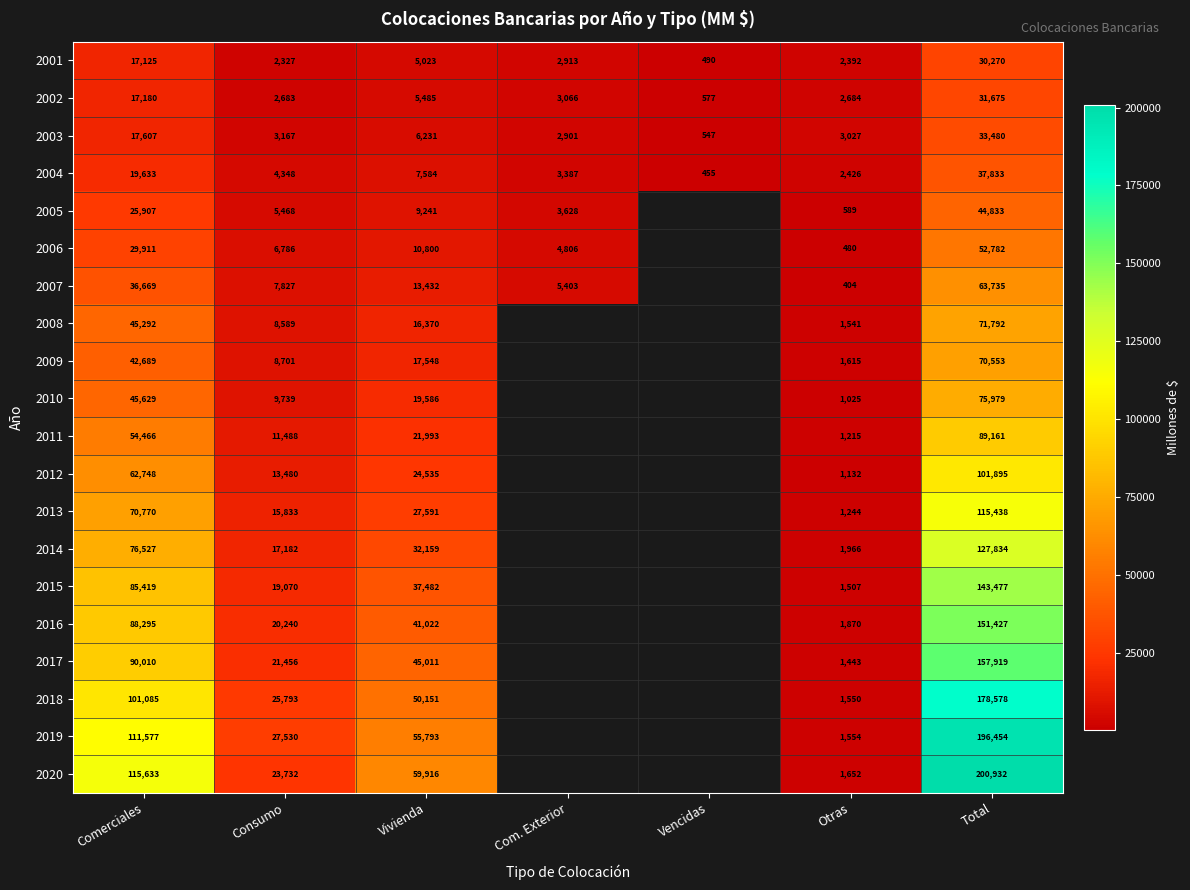

Which label corresponds to the smallest value in the chart?

Otras